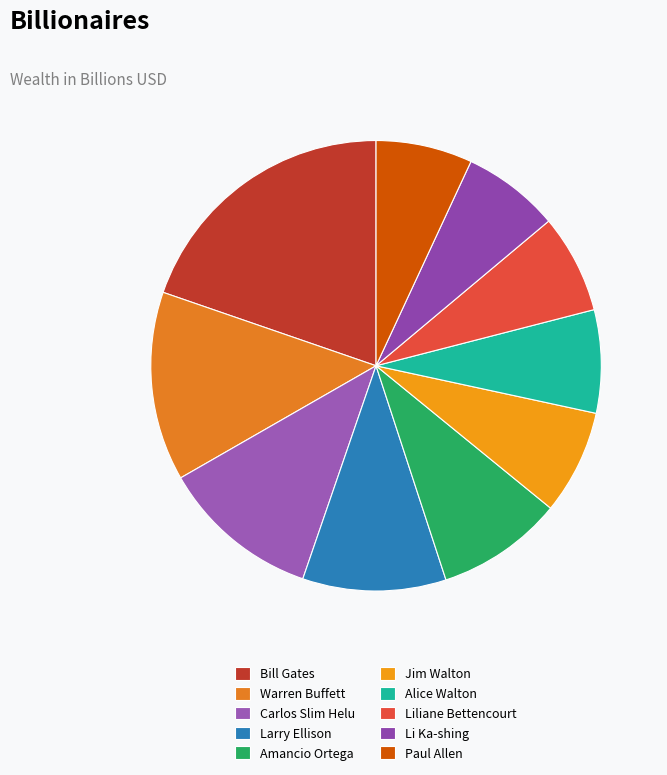

Does Amancio Ortega account for over 50% of the chart?

No